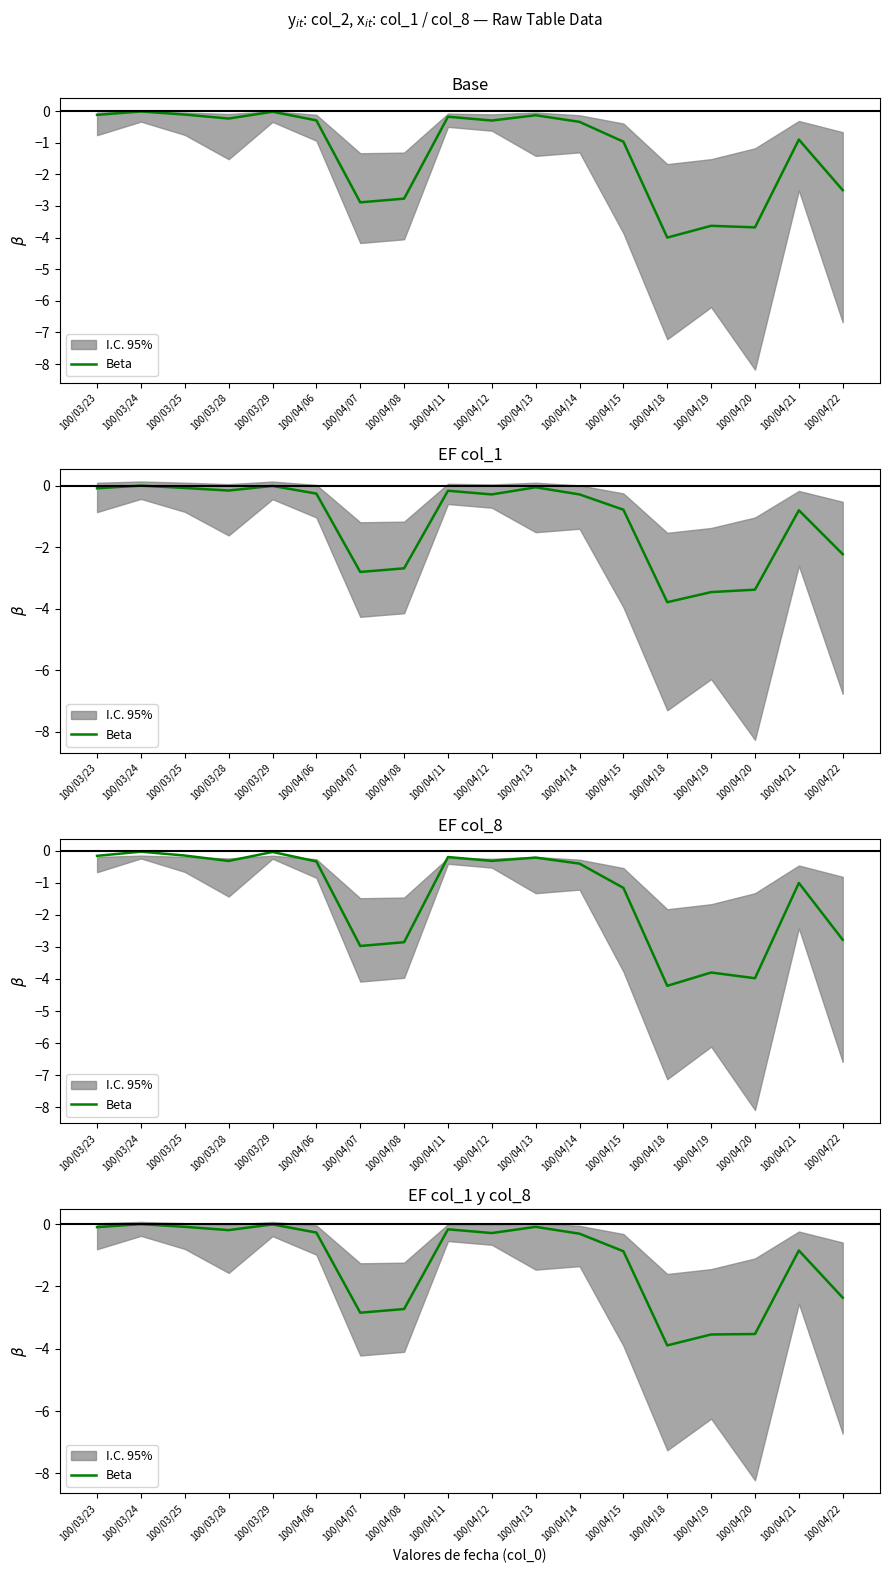

Where is the first local minimum?

100/03/28